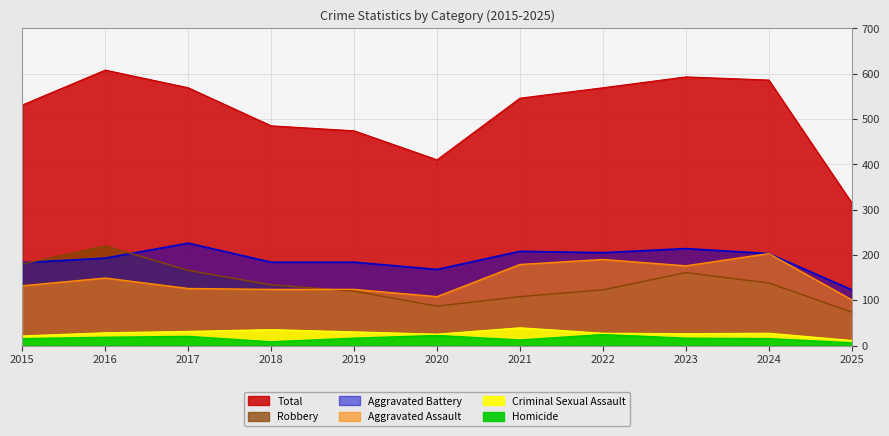

What is the sum of the Aggravated Assault values at 2024 and 2019?

327